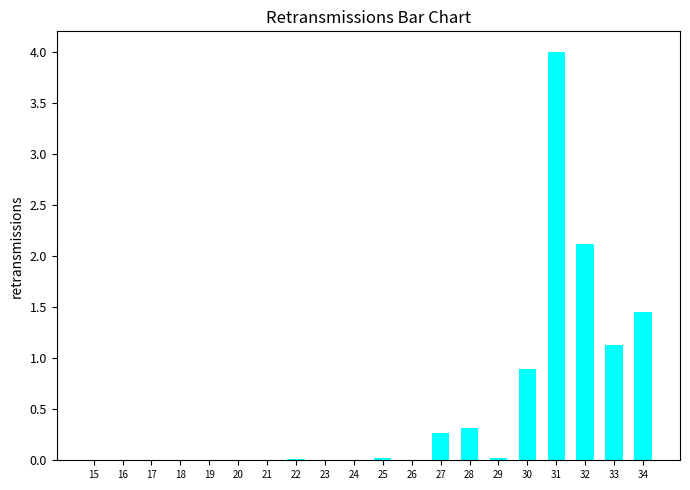

Which category has the highest value across all series?

31